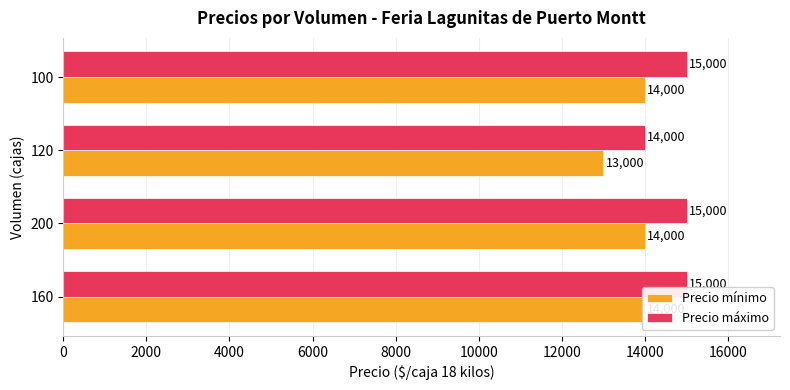

What is the value of the Precio máximo bar at the 1st from the left?

15000